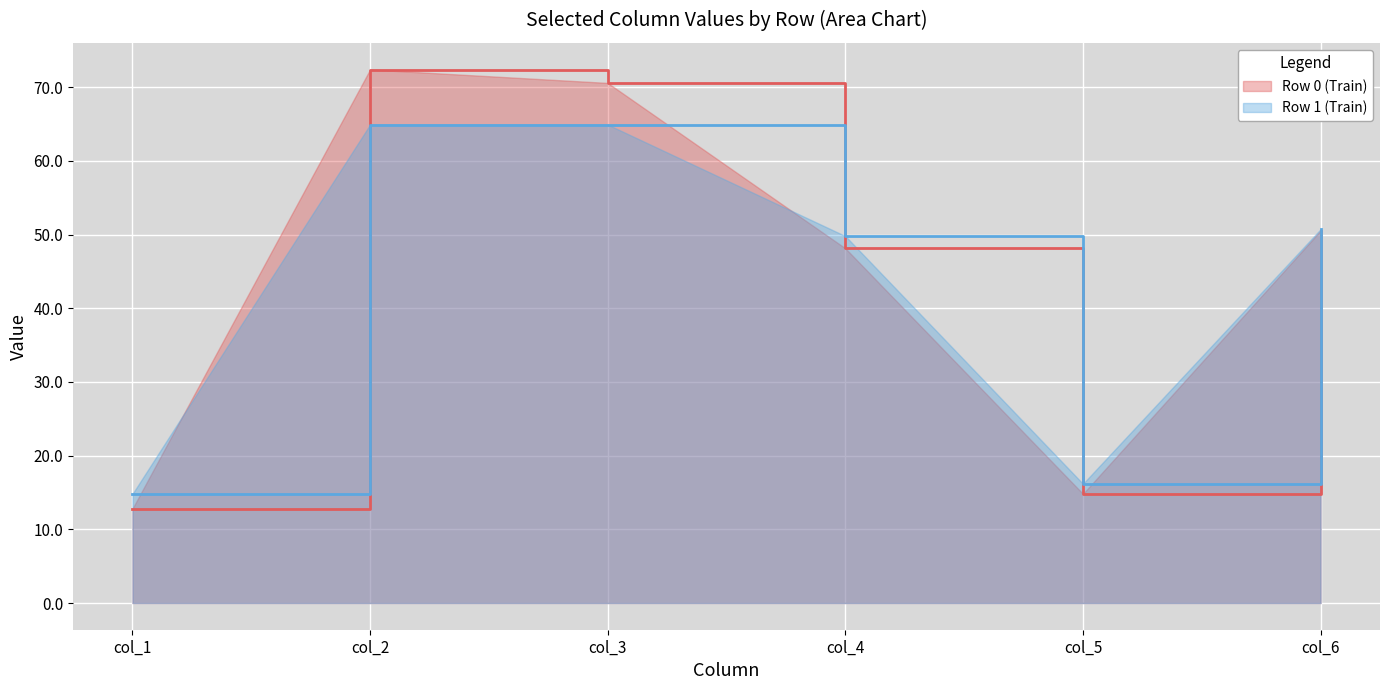

Reading left to right, transcribe all the data shown in this chart.

col_1: Row 0=12.8	Row 1=14.8
col_2: Row 0=72.4	Row 1=64.9
col_3: Row 0=70.6	Row 1=64.9
col_4: Row 0=48.1	Row 1=49.8
col_5: Row 0=14.8	Row 1=16.2
col_6: Row 0=50.5	Row 1=50.7